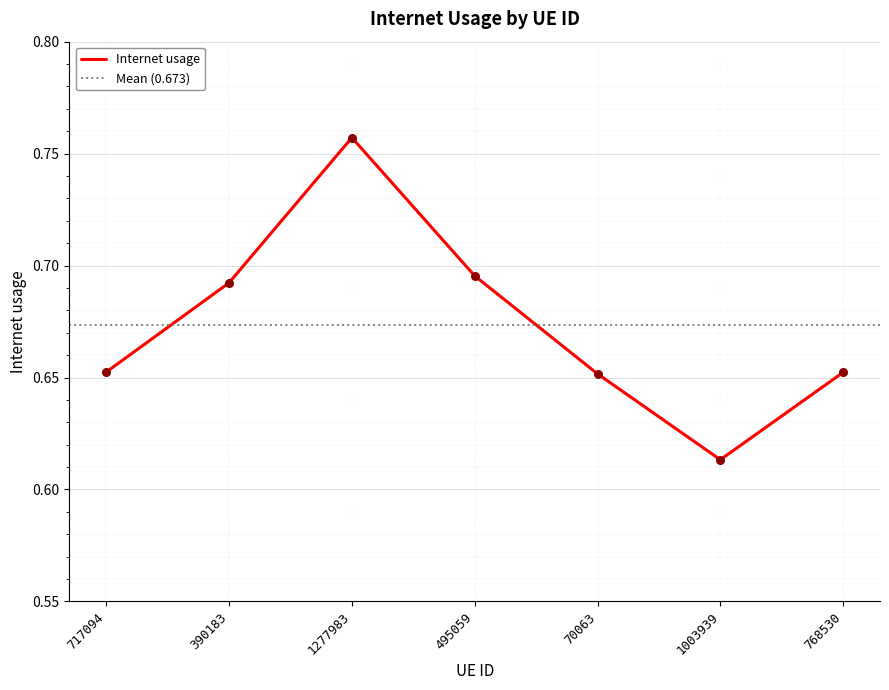

Between 70063 and 717094, which is larger?

717094